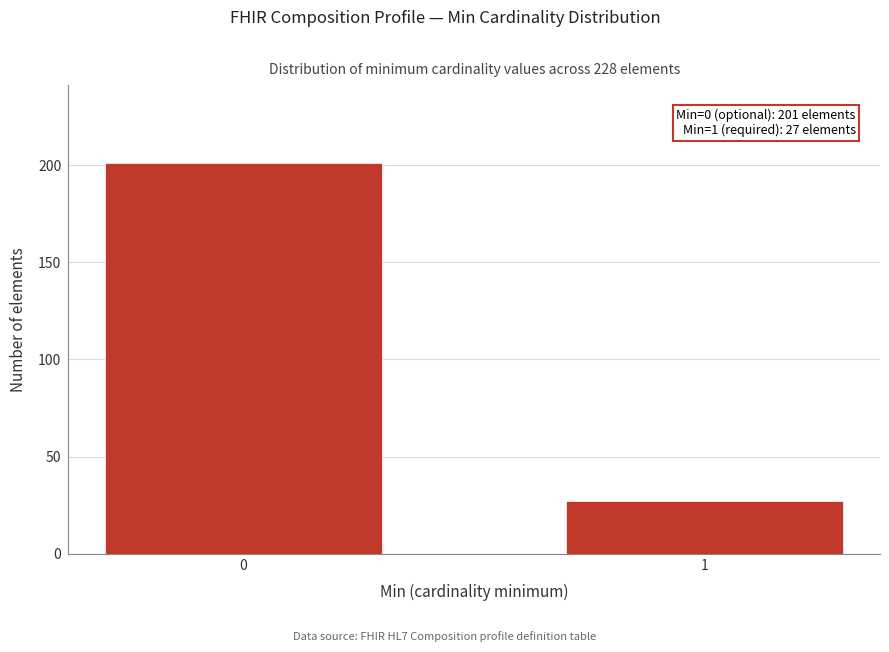

Reading left to right, list all the values displayed in this chart.

0=201	1=27